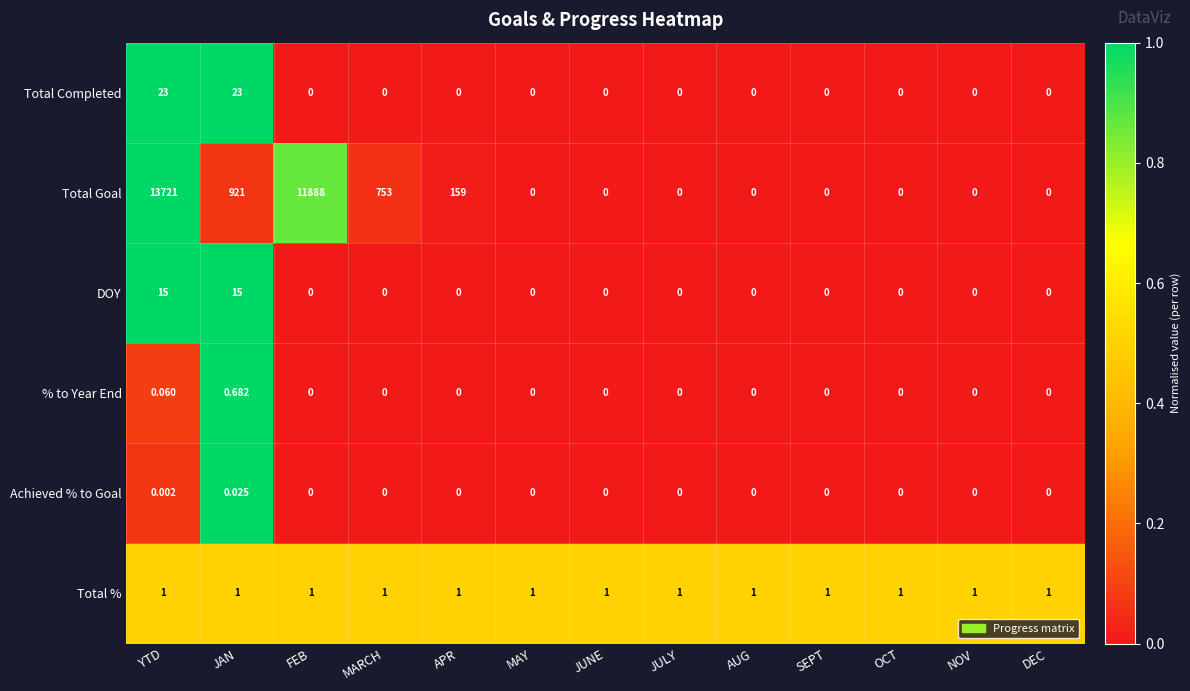

Which series has the largest total across all categories?

Total Goal